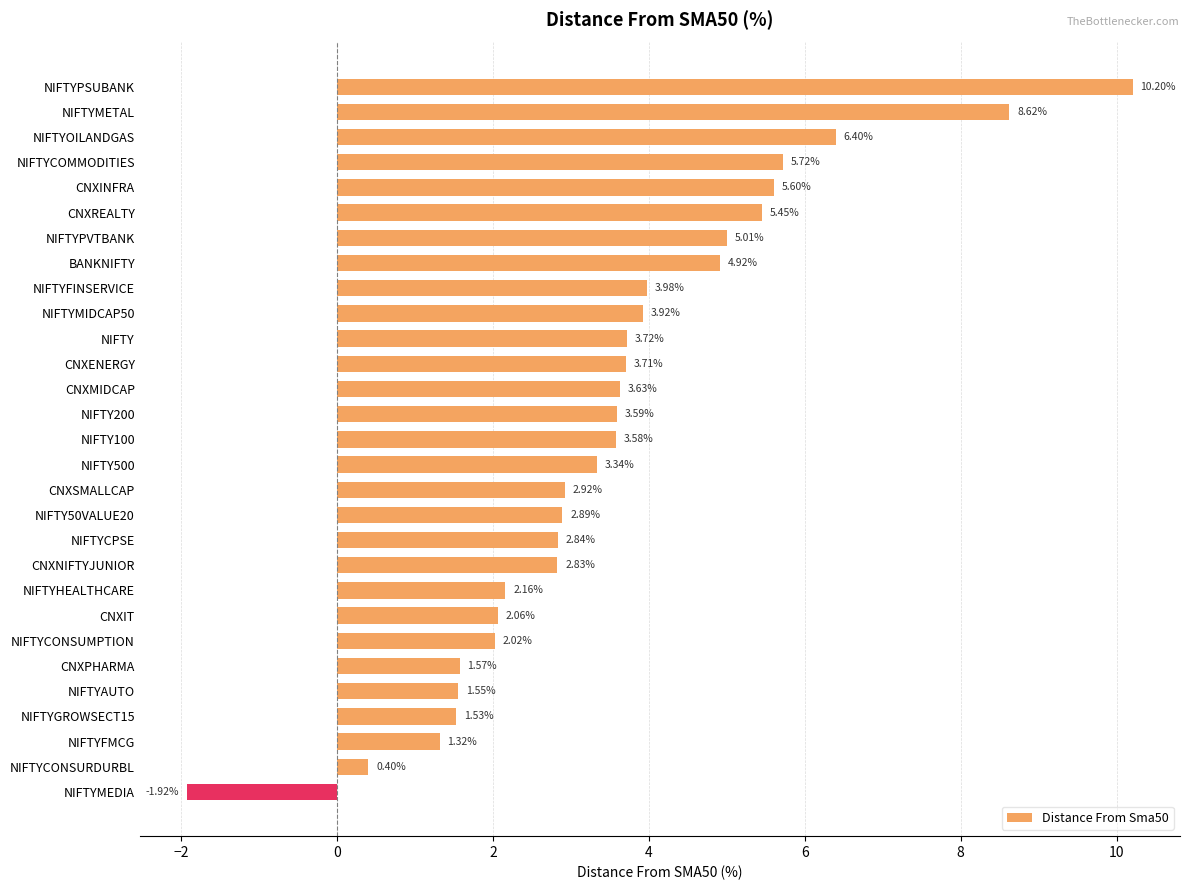

What is the label of the 17th bar from the top?

CNXSMALLCAP